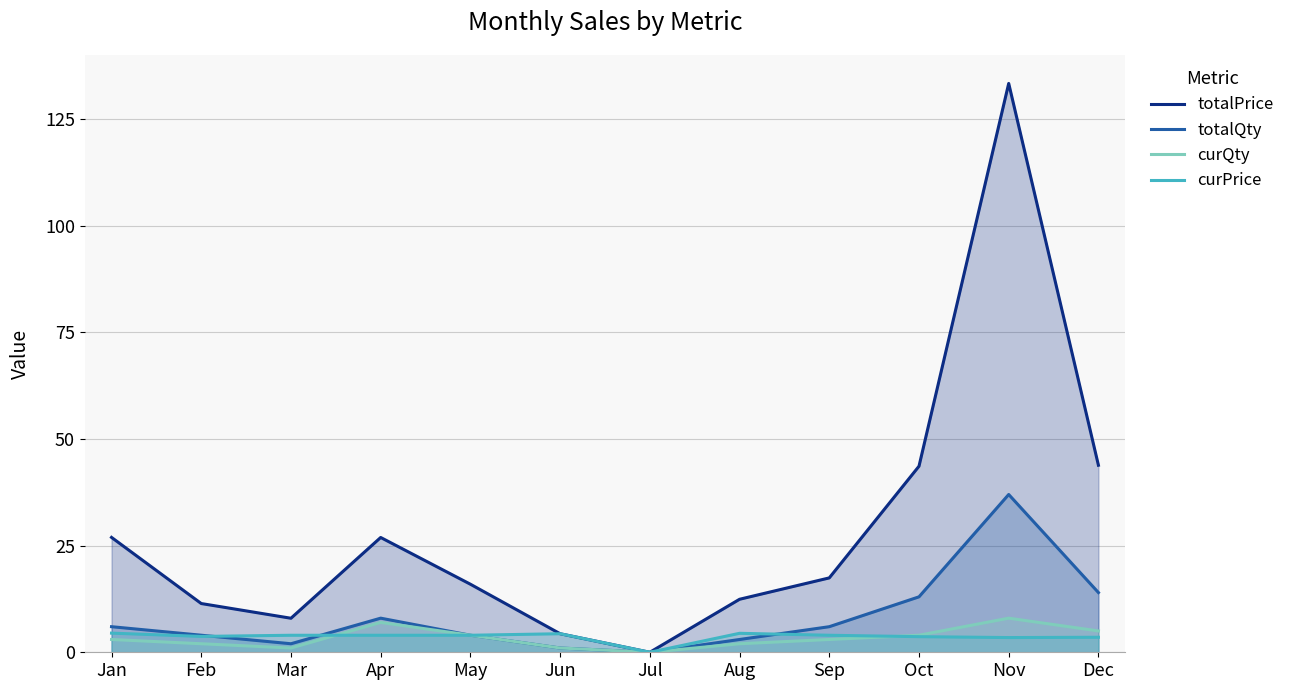

Does the chart display data point markers on the line(s)?

No